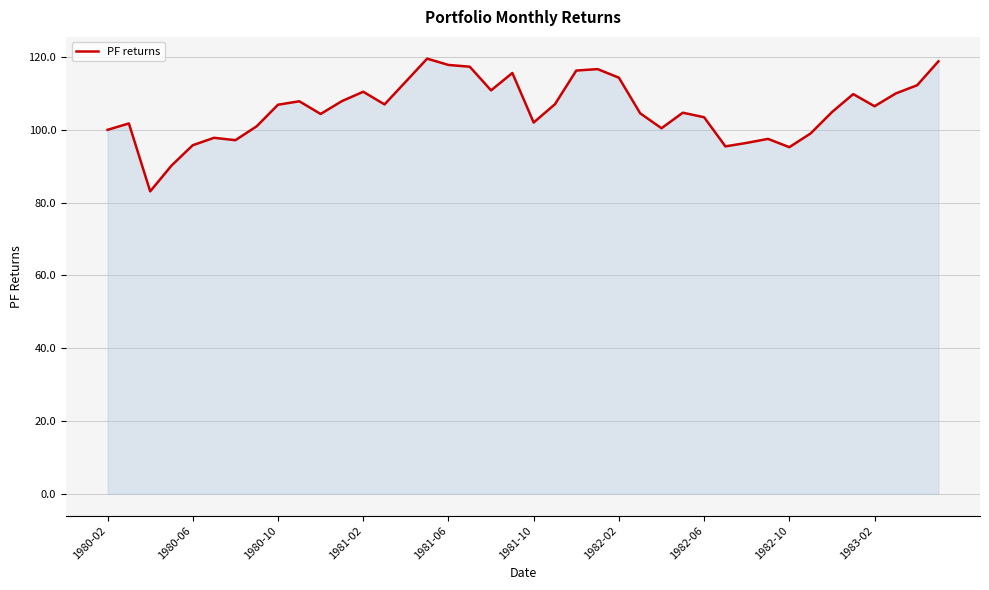

What is the minimum value shown in the chart?

83.1